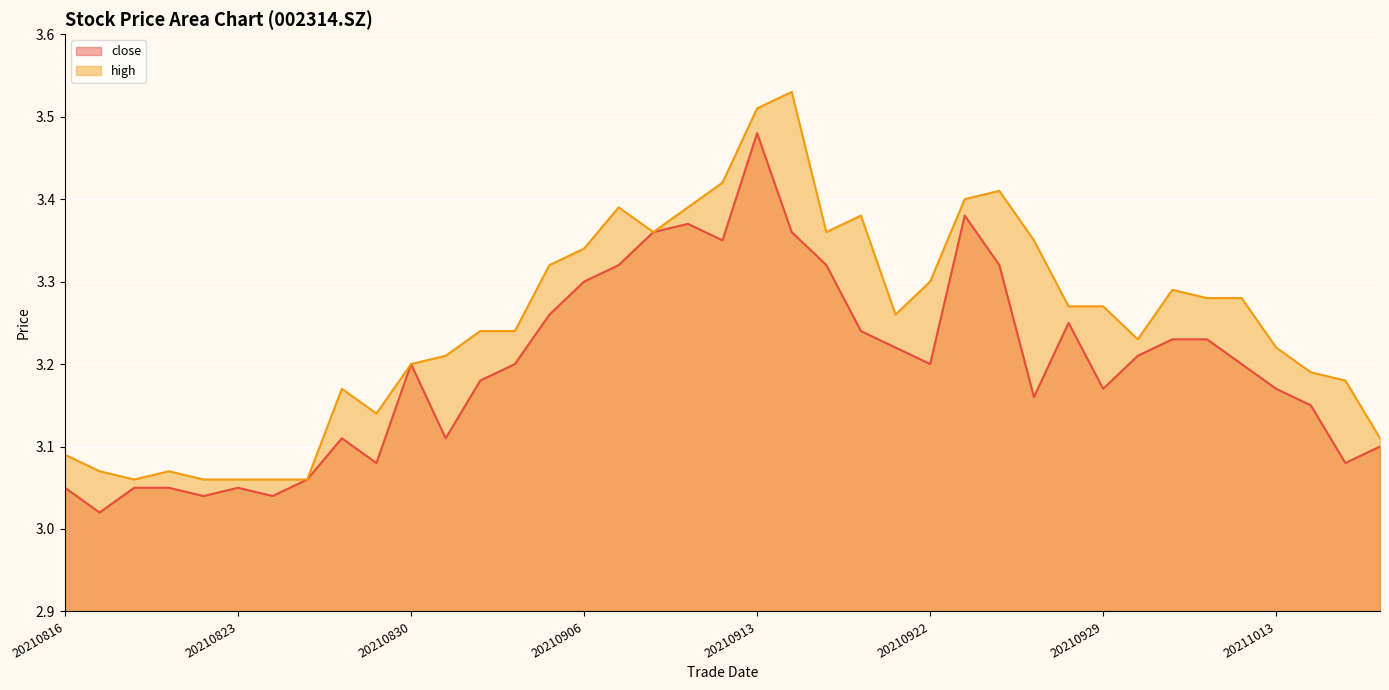

What are all the series names shown in the legend?

close line, high line